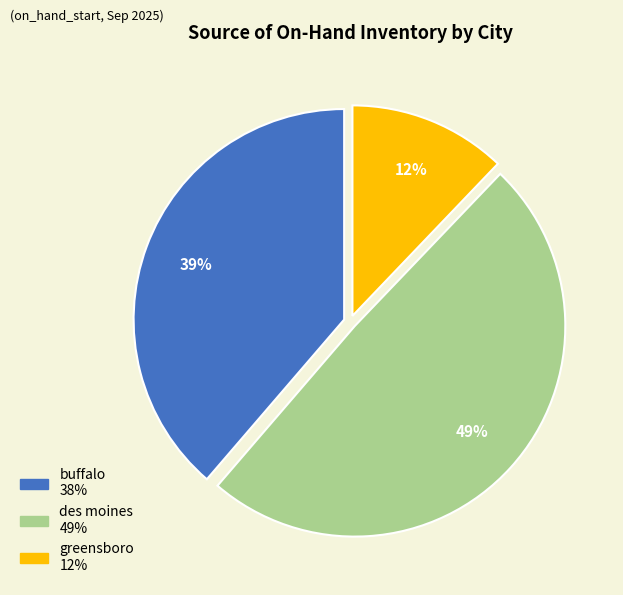

Is there a majority slice in this chart?

No